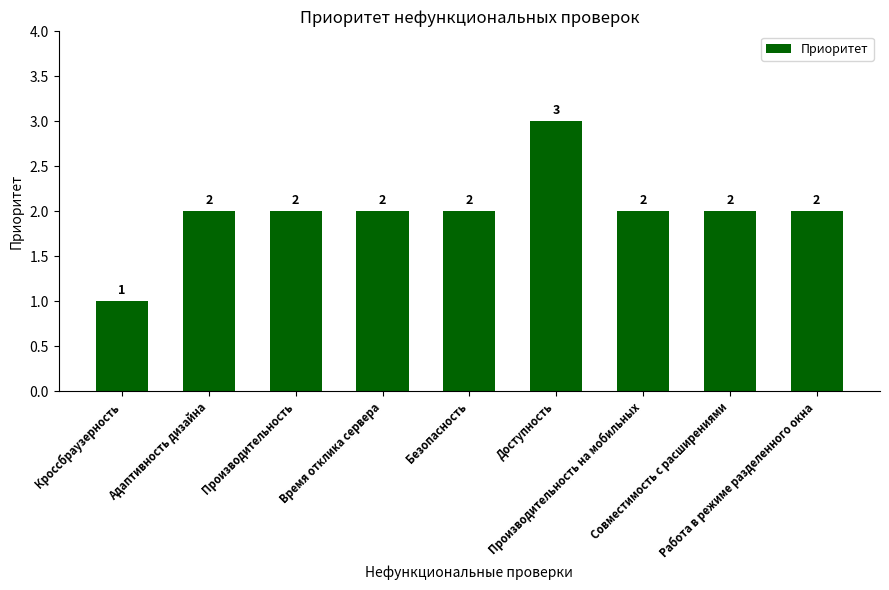

Which label corresponds to the smallest value in the chart?

Кроссбраузерность